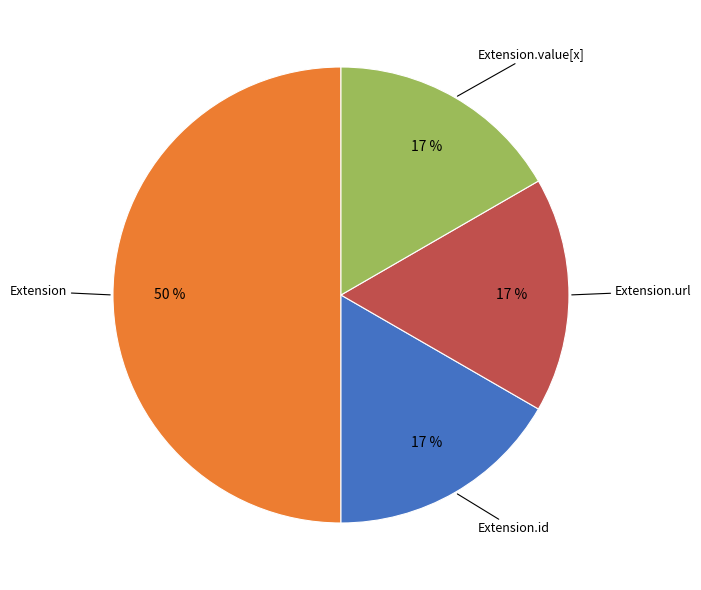

Does Extension.value[x] represent more than half of the total?

No